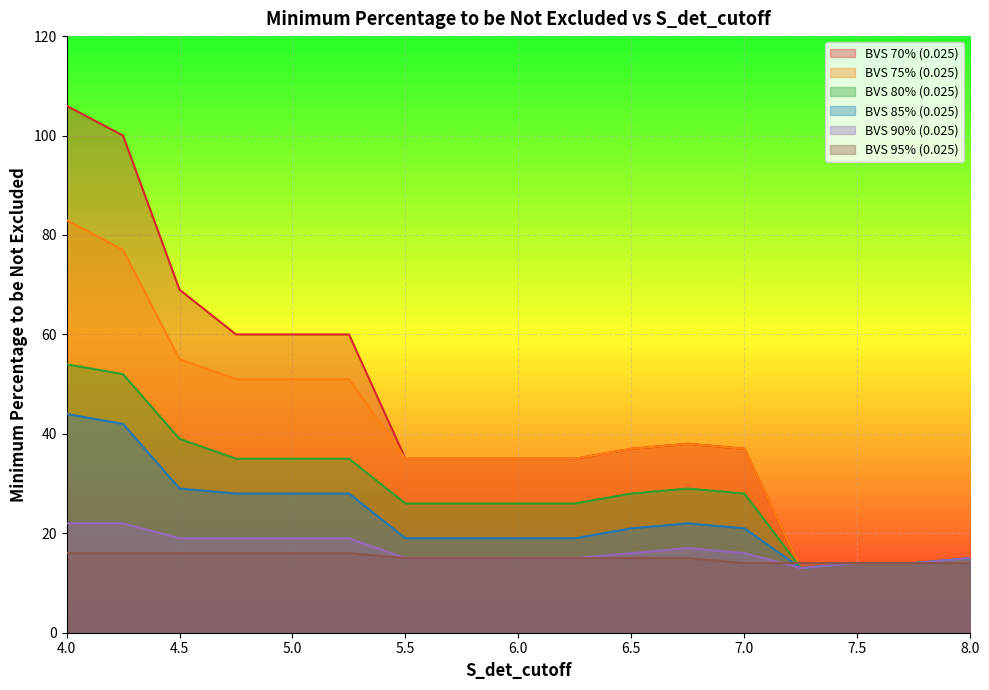

How many interior local peaks does the BVS 85% (0.025) series have?

1